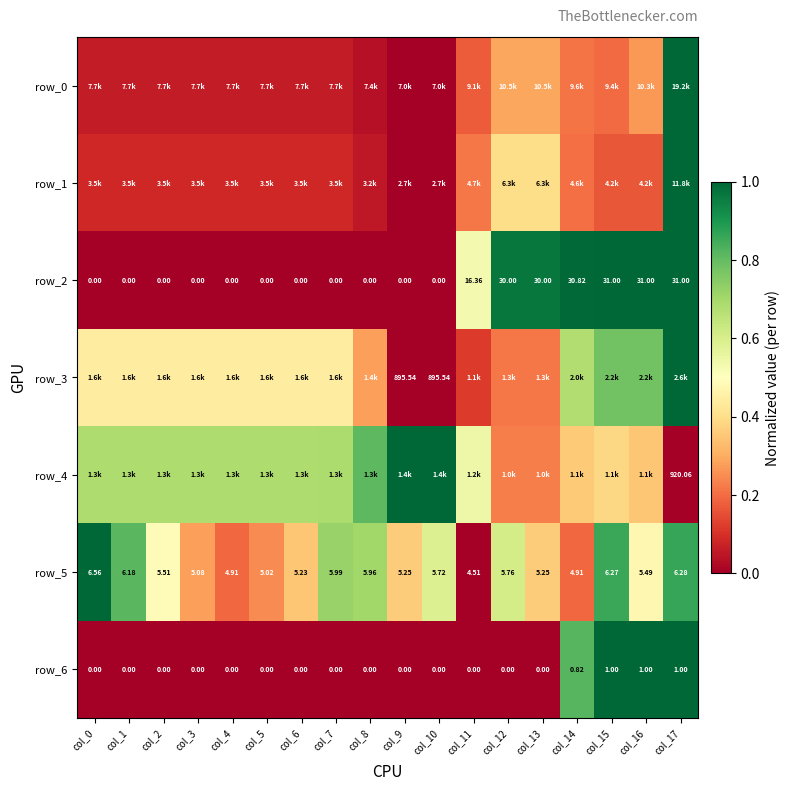

At which category does the chart reach its peak across all series?

col_17